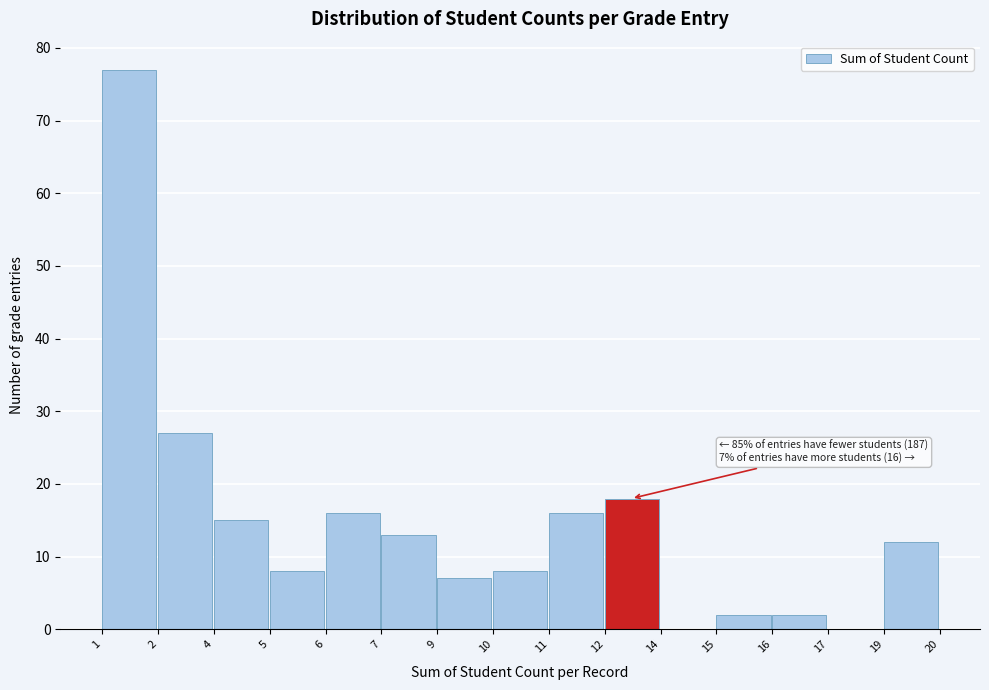

Reading left to right, what are all the values shown in this chart?

1=77	2=27	4=15	5=8	6=16	7=13	9=7	10=8	11=16	12=18	14=0	15=2	16=2	17=0	19=12